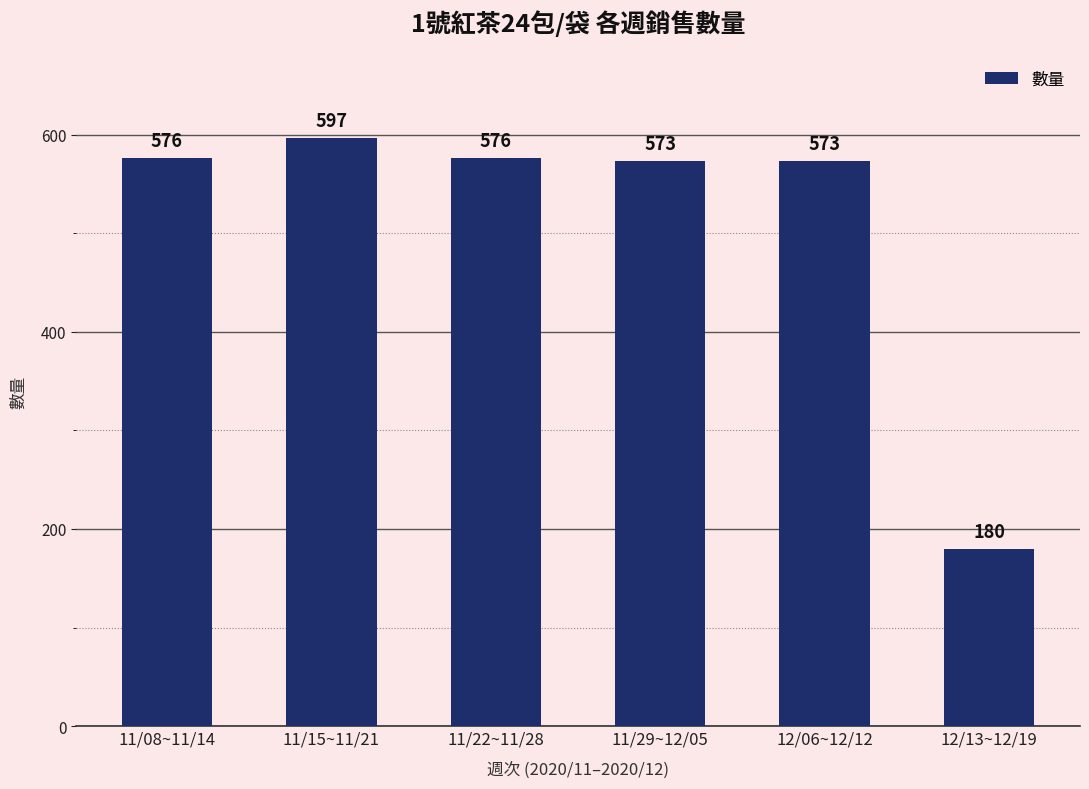

What position from the right is 11/08~11/14?

6